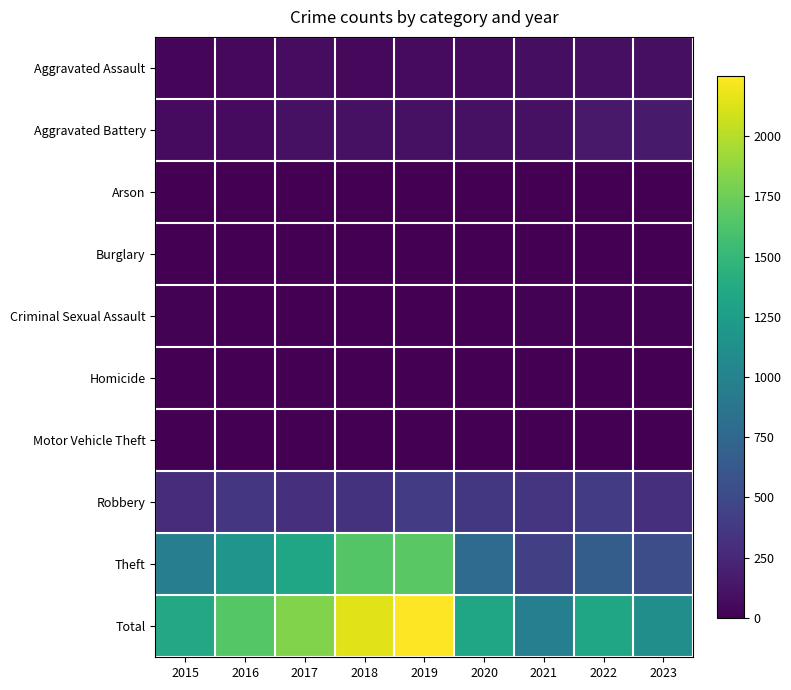

At 2017, list the series in order from largest to smallest.

Total, Theft, Robbery, Aggravated Battery, Aggravated Assault, Criminal Sexual Assault, Burglary, Homicide, Motor Vehicle Theft, Arson